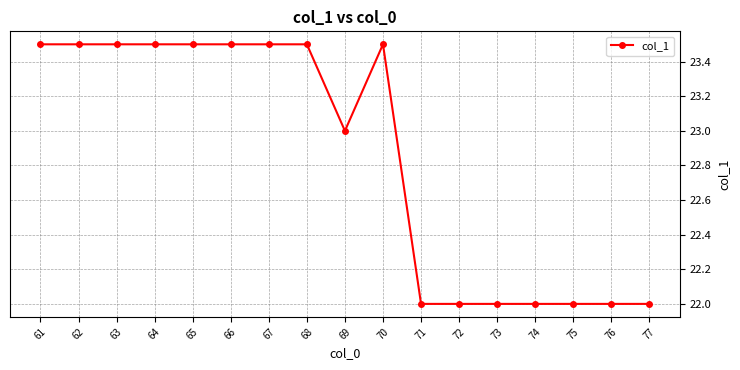

What is the difference between the maximum and minimum values?

1.5